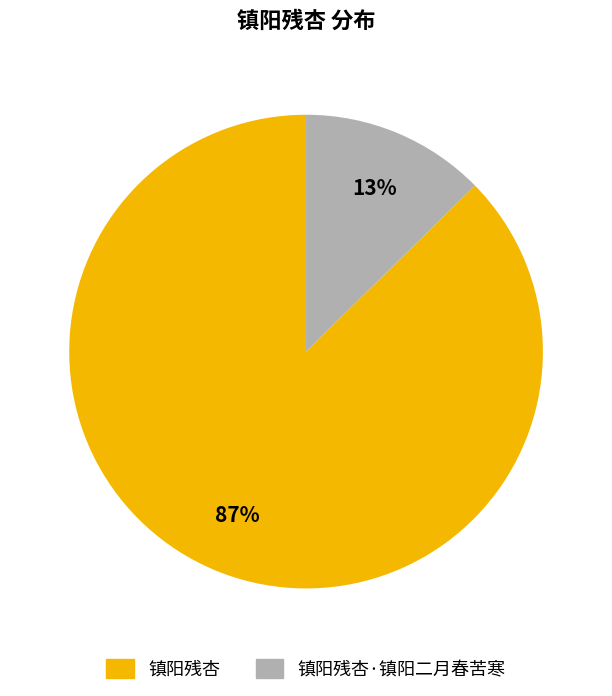

Is there a majority slice in this chart?

Yes